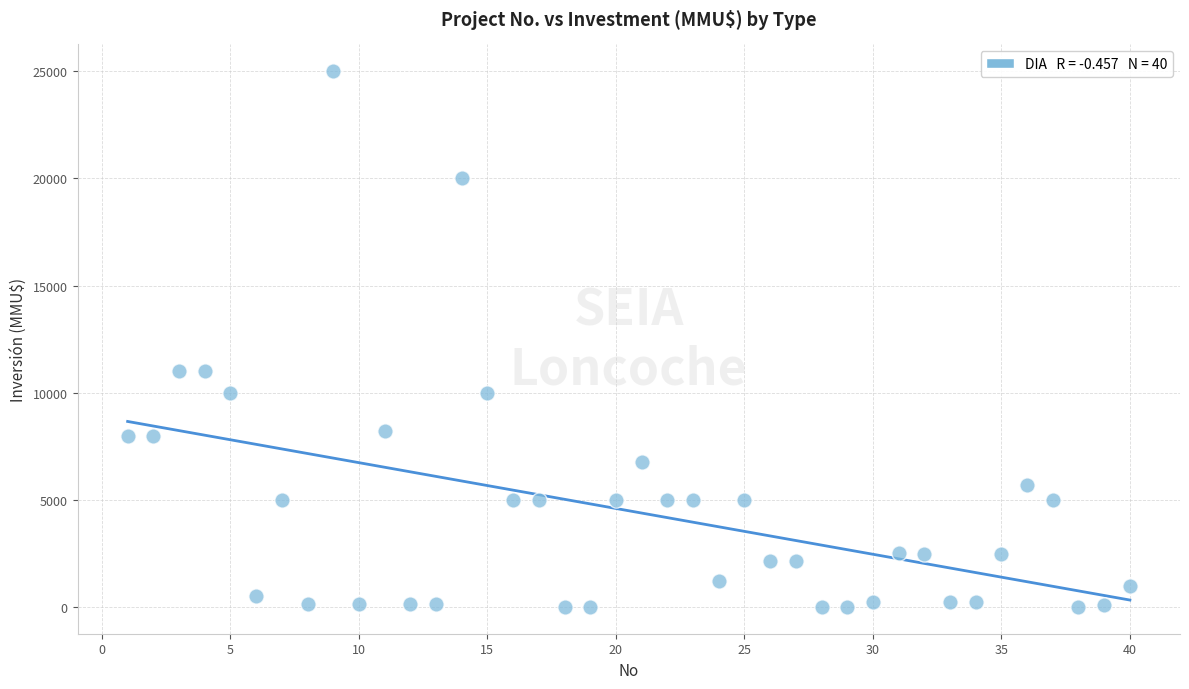

What is the range of Y values (max minus min)?

25000